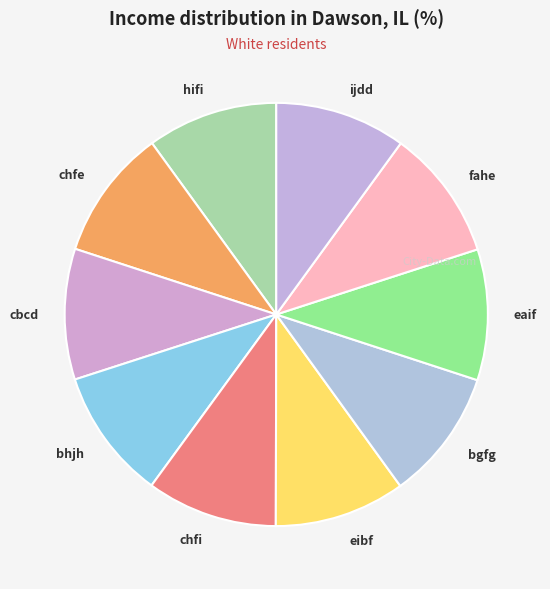

True or false: bhjh accounts for 4% of the total.

False